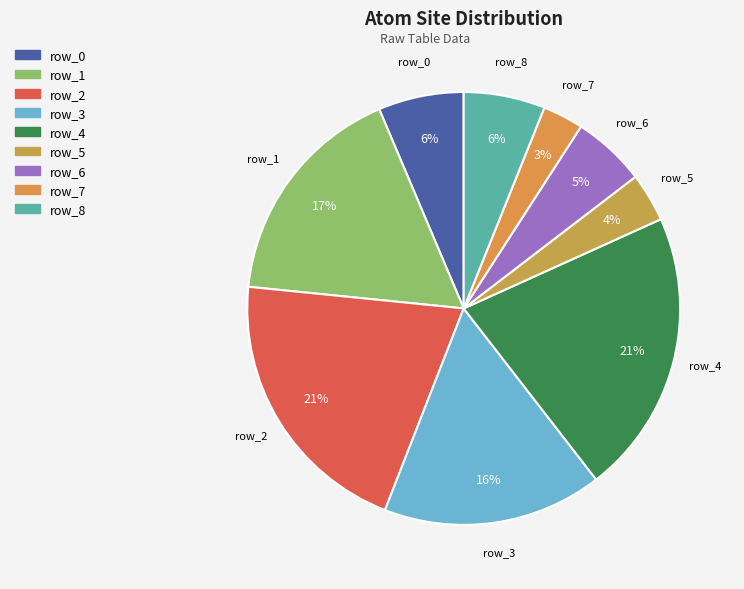

True or false: row_3 accounts for 7% of the total.

False